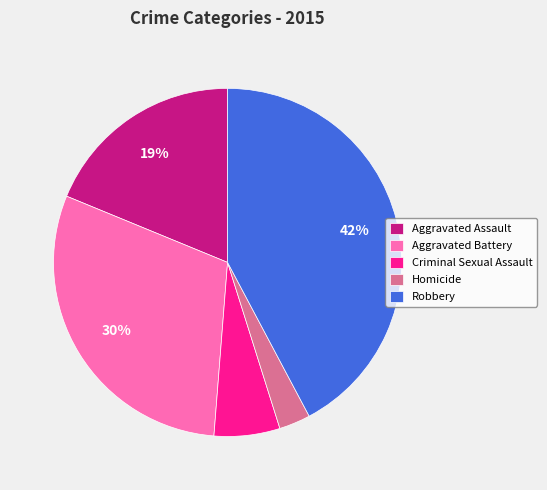

Is there any slice that represents more than half of the pie?

No